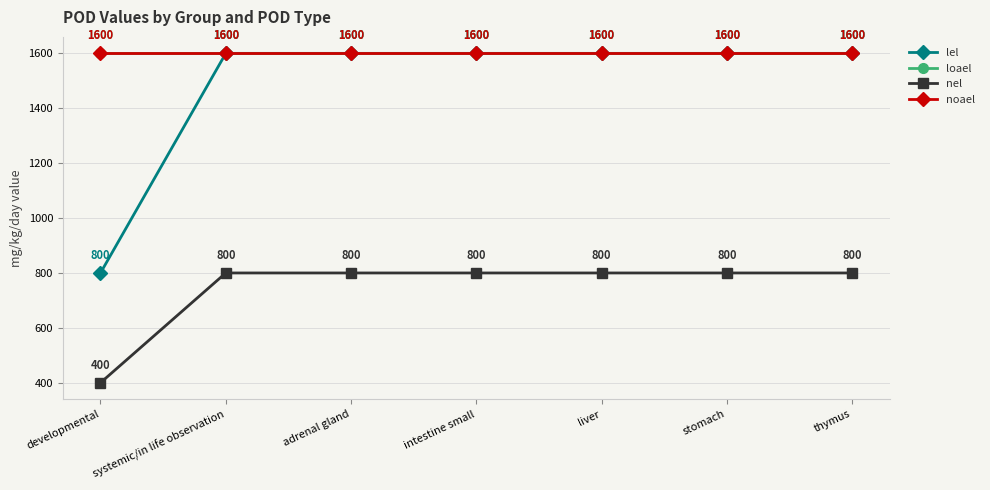

True or false: nel has more than 0 interior local peaks.

False